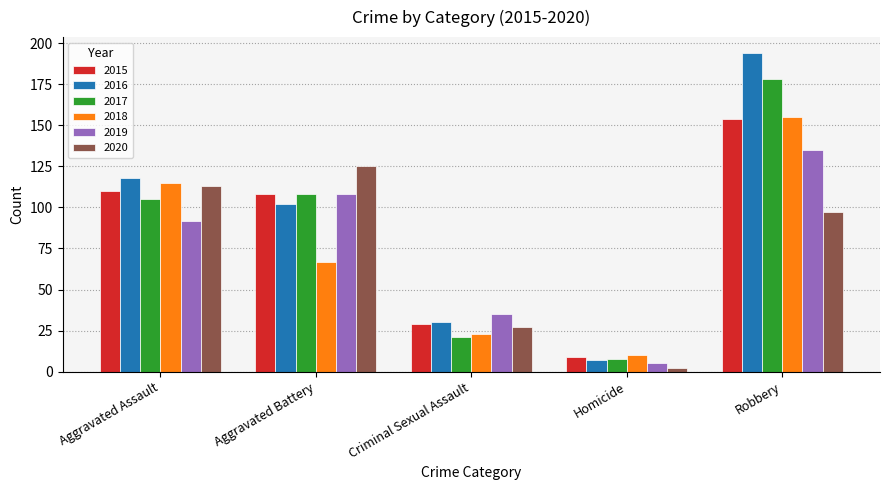

What is the label of the 4th bar from the right?

Aggravated Battery